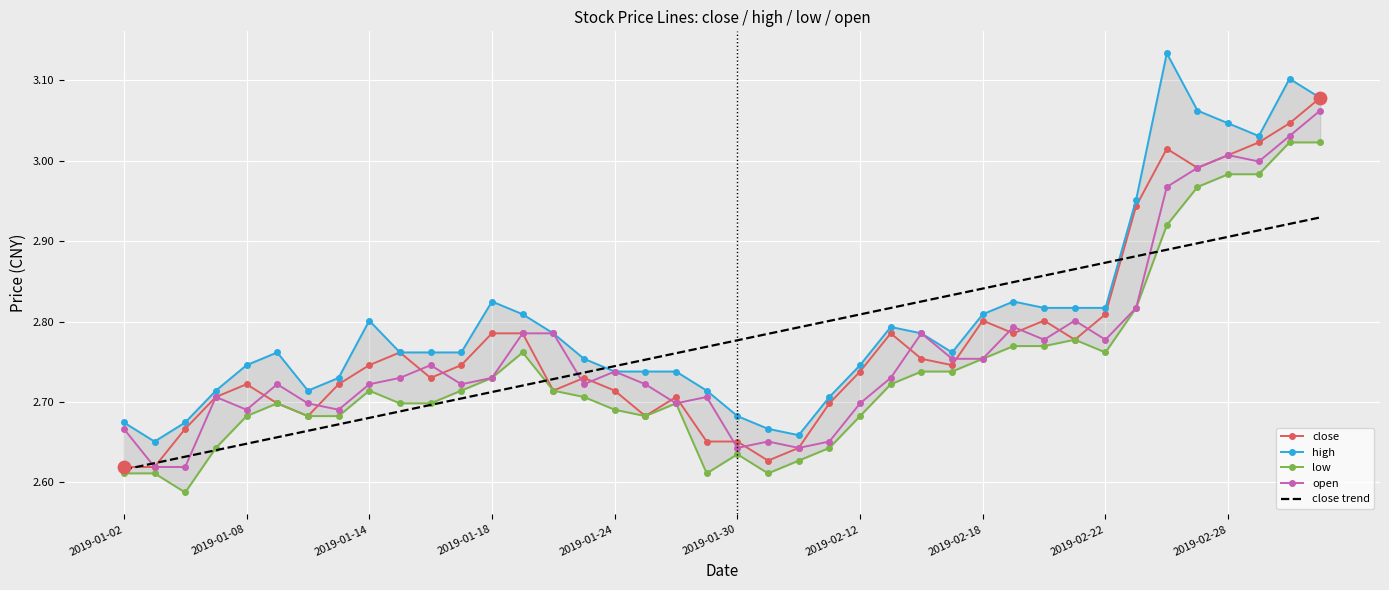

What are all the series names shown in the legend?

close, high, low, open, close trend